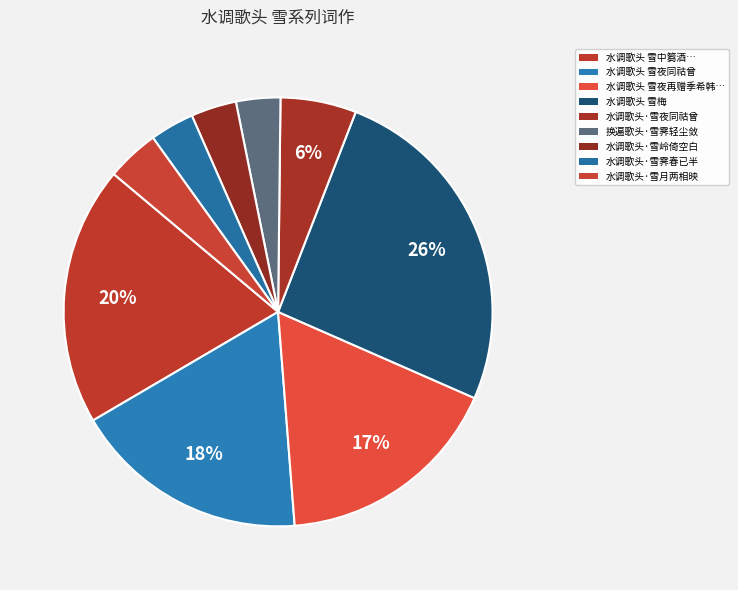

Count the number of slices in the pie.

9